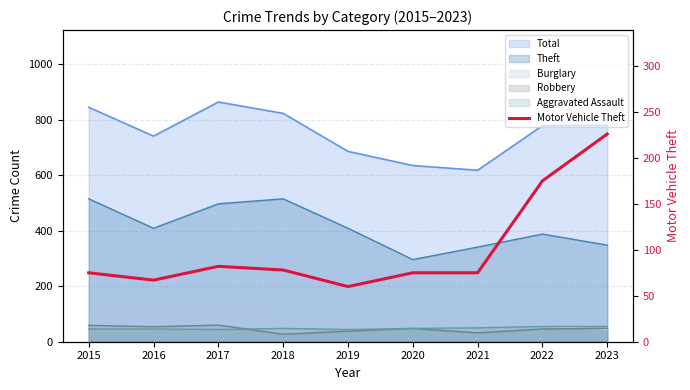

What is the change in value from 2016 to 2023?

+159